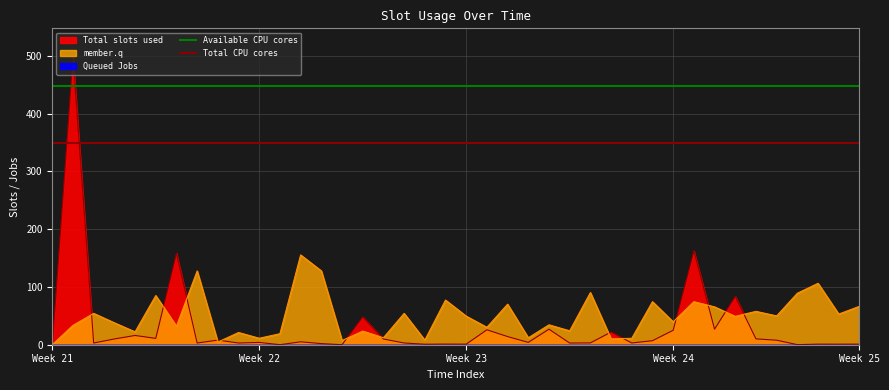

What is the approximate value of Available CPU cores at Week 22?

448.0